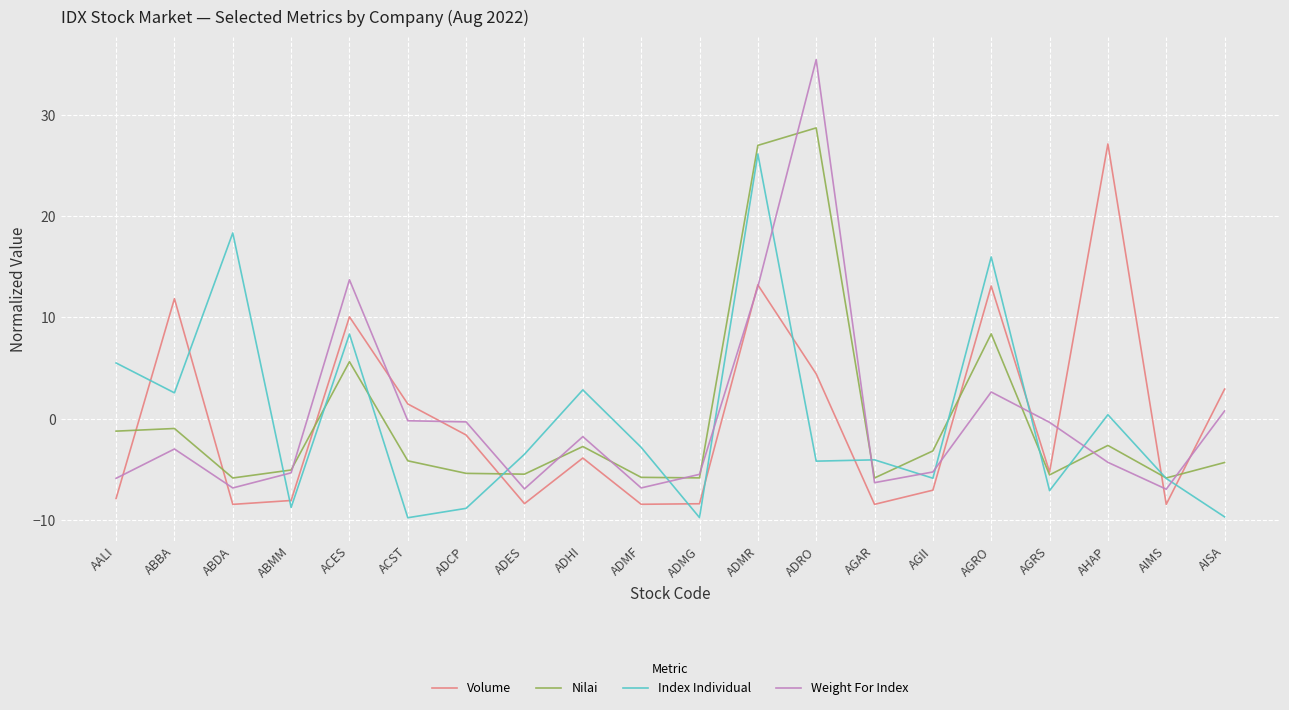

How many negative values does the Index Individual series have?

12